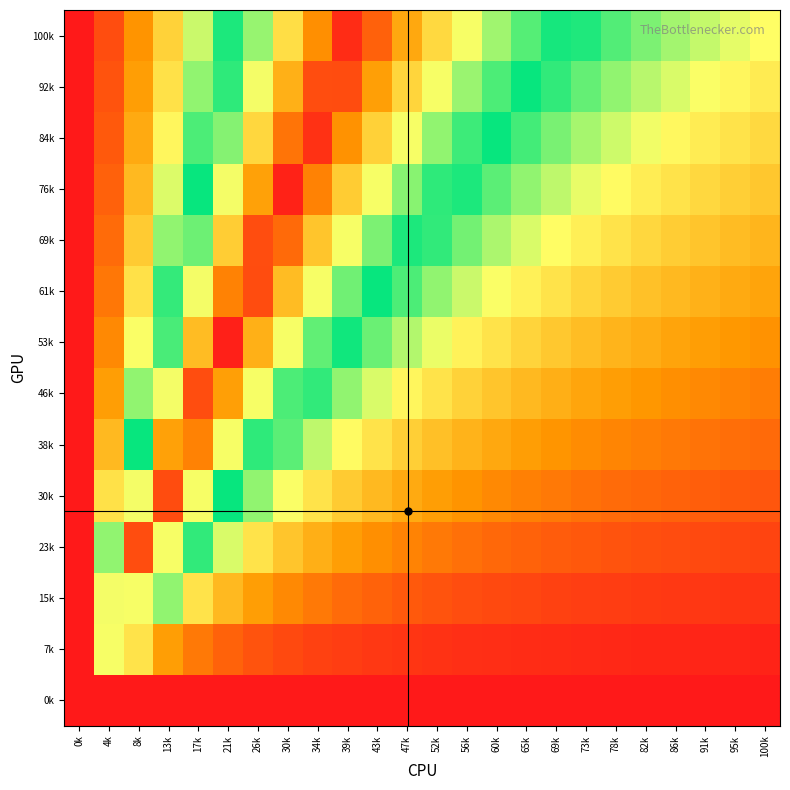

Reading left to right, what are all the values shown in this chart?

0k: 0k=0.0	4k=0.0	8k=0.0	13k=0.0	17k=0.0	21k=0.0	26k=0.0	30k=0.0	34k=0.0	39k=0.0	43k=0.0	47k=0.0	52k=0.0	56k=0.0	60k=0.0	65k=0.0	69k=0.0	73k=0.0	78k=0.0	82k=0.0	86k=0.0	91k=0.0	95k=0.0	100k=0.0
7k: 0k=1.0	4k=0.7	8k=0.3	13k=0.2	17k=0.1	21k=0.1	26k=0.1	30k=0.1	34k=0.1	39k=0.0	43k=0.0	47k=0.0	52k=0.0	56k=0.0	60k=0.0	65k=0.0	69k=0.0	73k=0.0	78k=0.0	82k=0.0	86k=0.0	91k=0.0	95k=0.0	100k=0.0
15k: 0k=1.0	4k=0.7	8k=0.7	13k=0.4	17k=0.3	21k=0.2	26k=0.2	30k=0.1	34k=0.1	39k=0.1	43k=0.1	47k=0.1	52k=0.1	56k=0.1	60k=0.1	65k=0.1	69k=0.1	73k=0.1	78k=0.0	82k=0.0	86k=0.0	91k=0.0	95k=0.0	100k=0.0
23k: 0k=1.0	4k=0.4	8k=0.9	13k=0.7	17k=0.5	21k=0.4	26k=0.3	30k=0.2	34k=0.2	39k=0.2	43k=0.2	47k=0.1	52k=0.1	56k=0.1	60k=0.1	65k=0.1	69k=0.1	73k=0.1	78k=0.1	82k=0.1	86k=0.1	91k=0.1	95k=0.1	100k=0.1
30k: 0k=1.0	4k=0.3	8k=0.7	13k=0.9	17k=0.7	21k=0.5	26k=0.4	30k=0.3	34k=0.3	39k=0.2	43k=0.2	47k=0.2	52k=0.2	56k=0.2	60k=0.1	65k=0.1	69k=0.1	73k=0.1	78k=0.1	82k=0.1	86k=0.1	91k=0.1	95k=0.1	100k=0.1
38k: 0k=1.0	4k=0.2	8k=0.5	13k=0.8	17k=0.9	21k=0.7	26k=0.5	30k=0.4	34k=0.4	39k=0.3	43k=0.3	47k=0.3	52k=0.2	56k=0.2	60k=0.2	65k=0.2	69k=0.2	73k=0.2	78k=0.1	82k=0.1	86k=0.1	91k=0.1	95k=0.1	100k=0.1
46k: 0k=1.0	4k=0.2	8k=0.4	13k=0.7	17k=0.9	21k=0.8	26k=0.7	30k=0.5	34k=0.5	39k=0.4	43k=0.4	47k=0.3	52k=0.3	56k=0.3	60k=0.2	65k=0.2	69k=0.2	73k=0.2	78k=0.2	82k=0.2	86k=0.2	91k=0.1	95k=0.1	100k=0.1
53k: 0k=1.0	4k=0.1	8k=0.3	13k=0.5	17k=0.8	21k=1.0	26k=0.8	30k=0.7	34k=0.6	39k=0.5	43k=0.4	47k=0.4	52k=0.3	56k=0.3	60k=0.3	65k=0.3	69k=0.2	73k=0.2	78k=0.2	82k=0.2	86k=0.2	91k=0.2	95k=0.2	100k=0.2
61k: 0k=1.0	4k=0.1	8k=0.3	13k=0.5	17k=0.7	21k=0.9	26k=0.9	30k=0.8	34k=0.7	39k=0.6	43k=0.5	47k=0.5	52k=0.4	56k=0.4	60k=0.3	65k=0.3	69k=0.3	73k=0.3	78k=0.2	82k=0.2	86k=0.2	91k=0.2	95k=0.2	100k=0.2
69k: 0k=1.0	4k=0.1	8k=0.2	13k=0.4	17k=0.6	21k=0.7	26k=0.9	30k=0.9	34k=0.8	39k=0.7	43k=0.6	47k=0.5	52k=0.5	56k=0.4	60k=0.4	65k=0.4	69k=0.3	73k=0.3	78k=0.3	82k=0.3	86k=0.3	91k=0.2	95k=0.2	100k=0.2
76k: 0k=1.0	4k=0.1	8k=0.2	13k=0.4	17k=0.5	21k=0.7	26k=0.8	30k=1.0	34k=0.9	39k=0.7	43k=0.7	47k=0.6	52k=0.5	56k=0.5	60k=0.4	65k=0.4	69k=0.4	73k=0.3	78k=0.3	82k=0.3	86k=0.3	91k=0.3	95k=0.3	100k=0.2
84k: 0k=1.0	4k=0.1	8k=0.2	13k=0.3	17k=0.4	21k=0.6	26k=0.7	30k=0.9	34k=1.0	39k=0.8	43k=0.7	47k=0.7	52k=0.6	56k=0.5	60k=0.5	65k=0.5	69k=0.4	73k=0.4	78k=0.4	82k=0.3	86k=0.3	91k=0.3	95k=0.3	100k=0.3
92k: 0k=1.0	4k=0.1	8k=0.2	13k=0.3	17k=0.4	21k=0.5	26k=0.7	30k=0.8	34k=0.9	39k=0.9	43k=0.8	47k=0.7	52k=0.7	56k=0.6	60k=0.5	65k=0.5	69k=0.5	73k=0.4	78k=0.4	82k=0.4	86k=0.4	91k=0.3	95k=0.3	100k=0.3
100k: 0k=1.0	4k=0.1	8k=0.2	13k=0.3	17k=0.4	21k=0.5	26k=0.6	30k=0.7	34k=0.8	39k=1.0	43k=0.9	47k=0.8	52k=0.7	56k=0.7	60k=0.6	65k=0.6	69k=0.5	73k=0.5	78k=0.4	82k=0.4	86k=0.4	91k=0.4	95k=0.4	100k=0.3